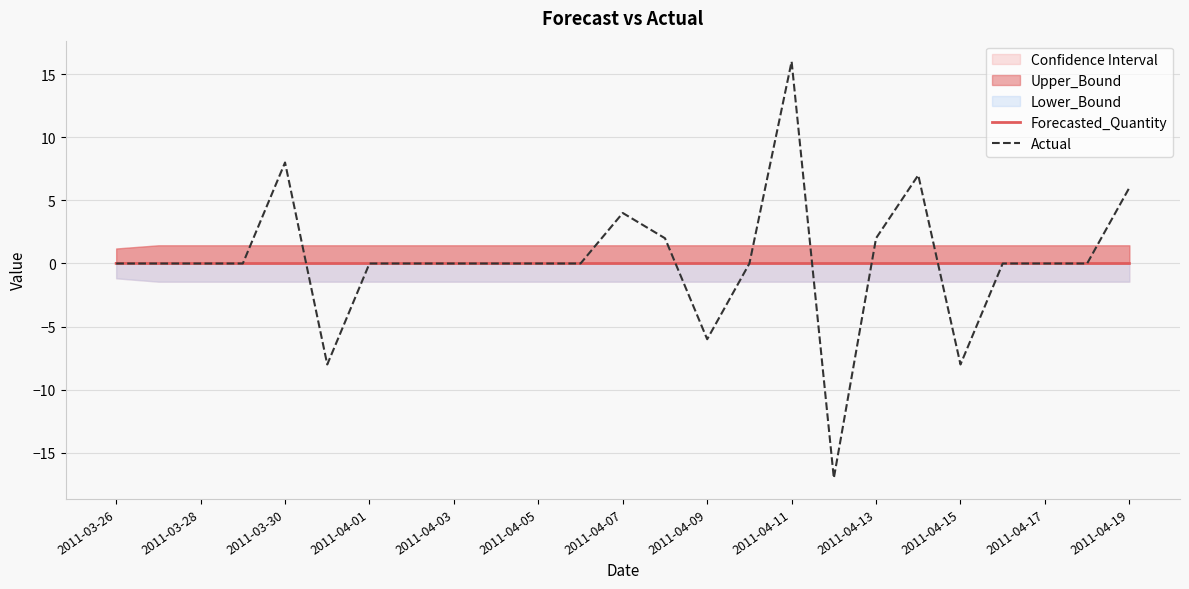

Which category has the highest value in the Actual series?

2011-04-11